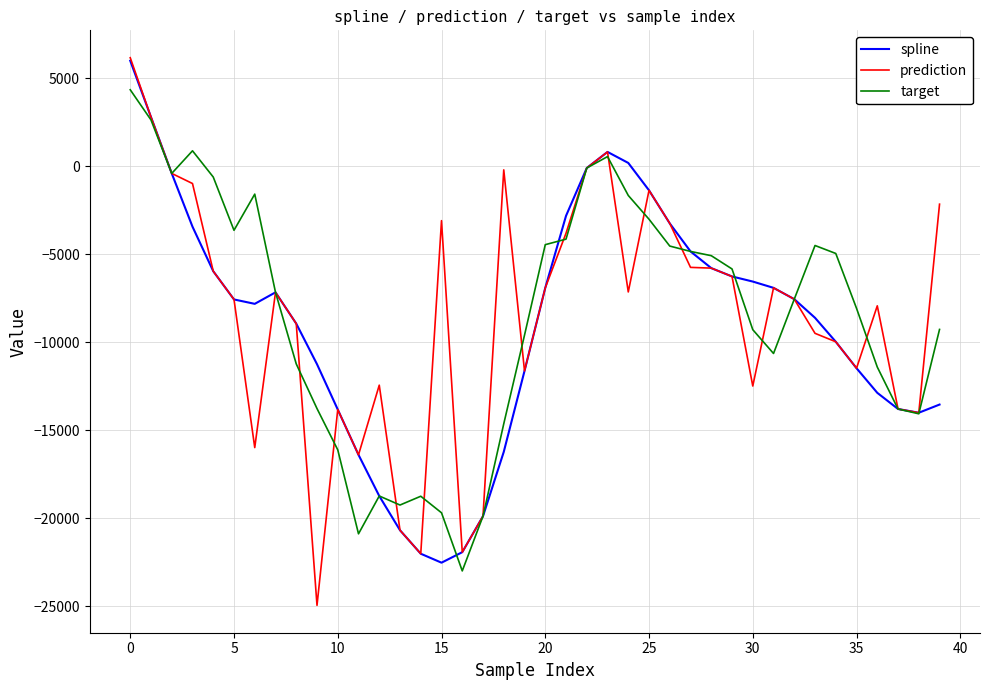

Which series has the largest range (max minus min)?

prediction